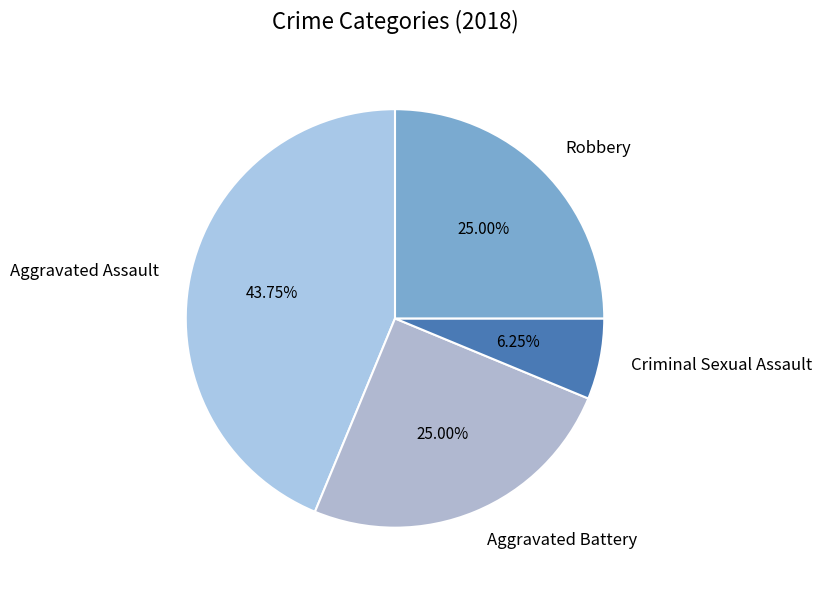

Approximately how many times larger is the value at Aggravated Battery compared to Aggravated Assault?

0.6